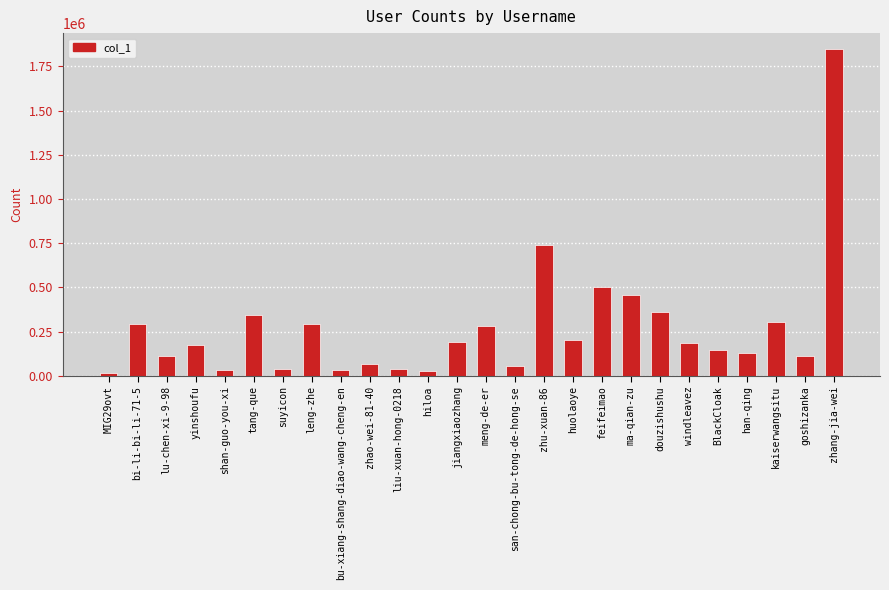

At which label is the value closest to 930205?

zhu-xuan-86